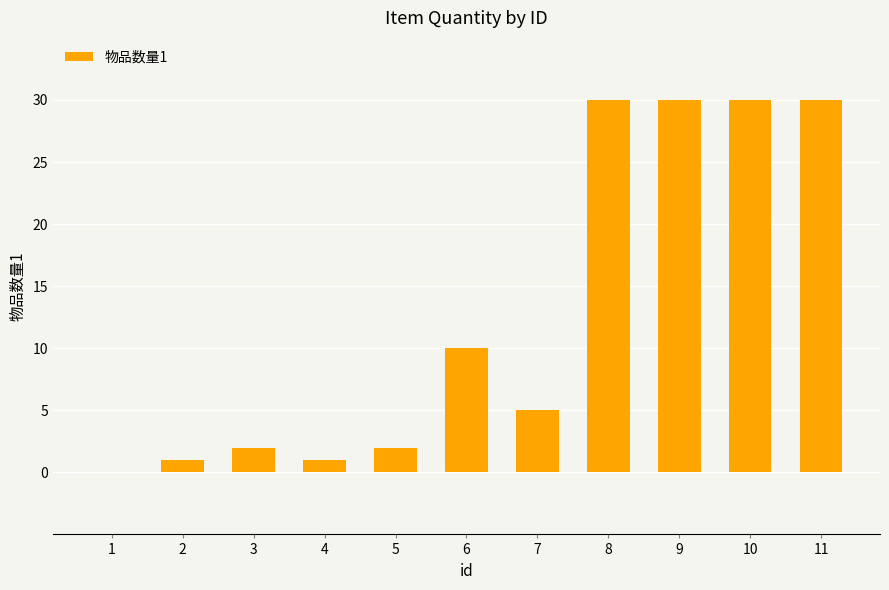

Are the bars horizontal?

No